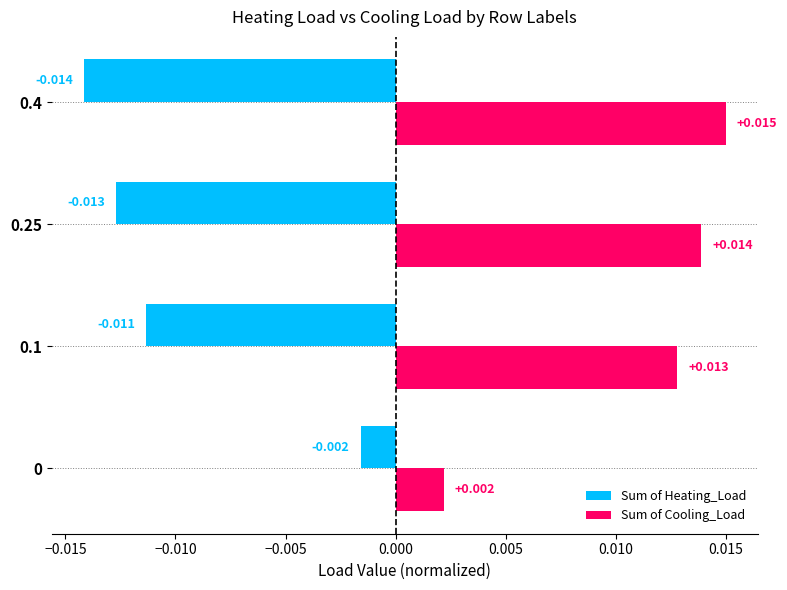

Which series changed the most between 0.1 and 0.4?

Sum of Heating_Load